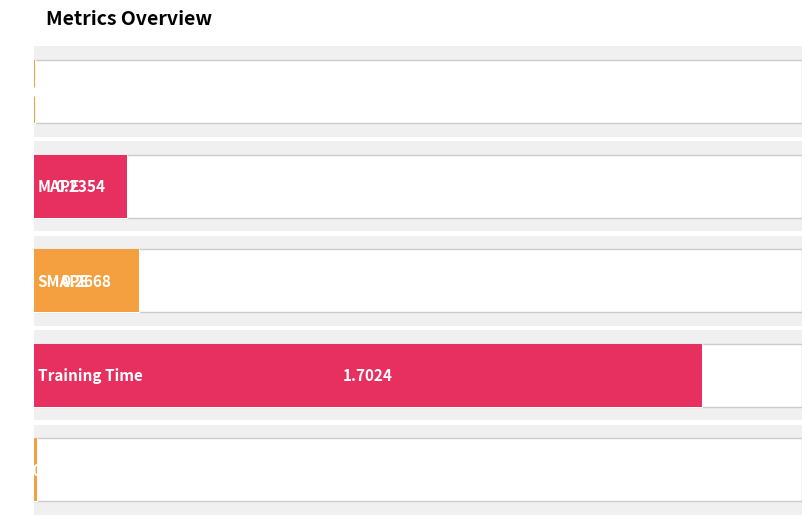

How many bars are there in total?

5